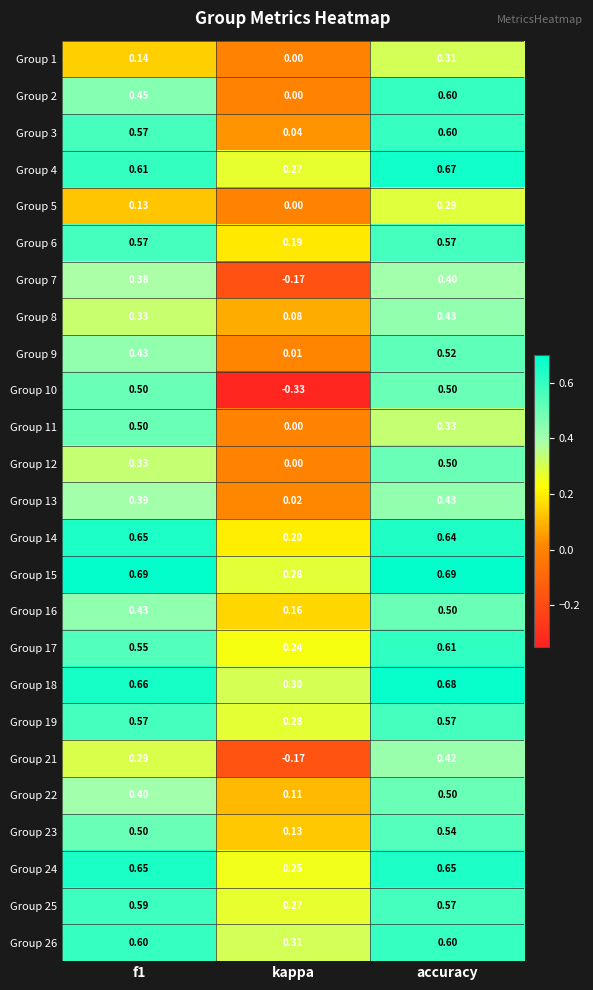

At which label does Group 12 reach its minimum?

kappa